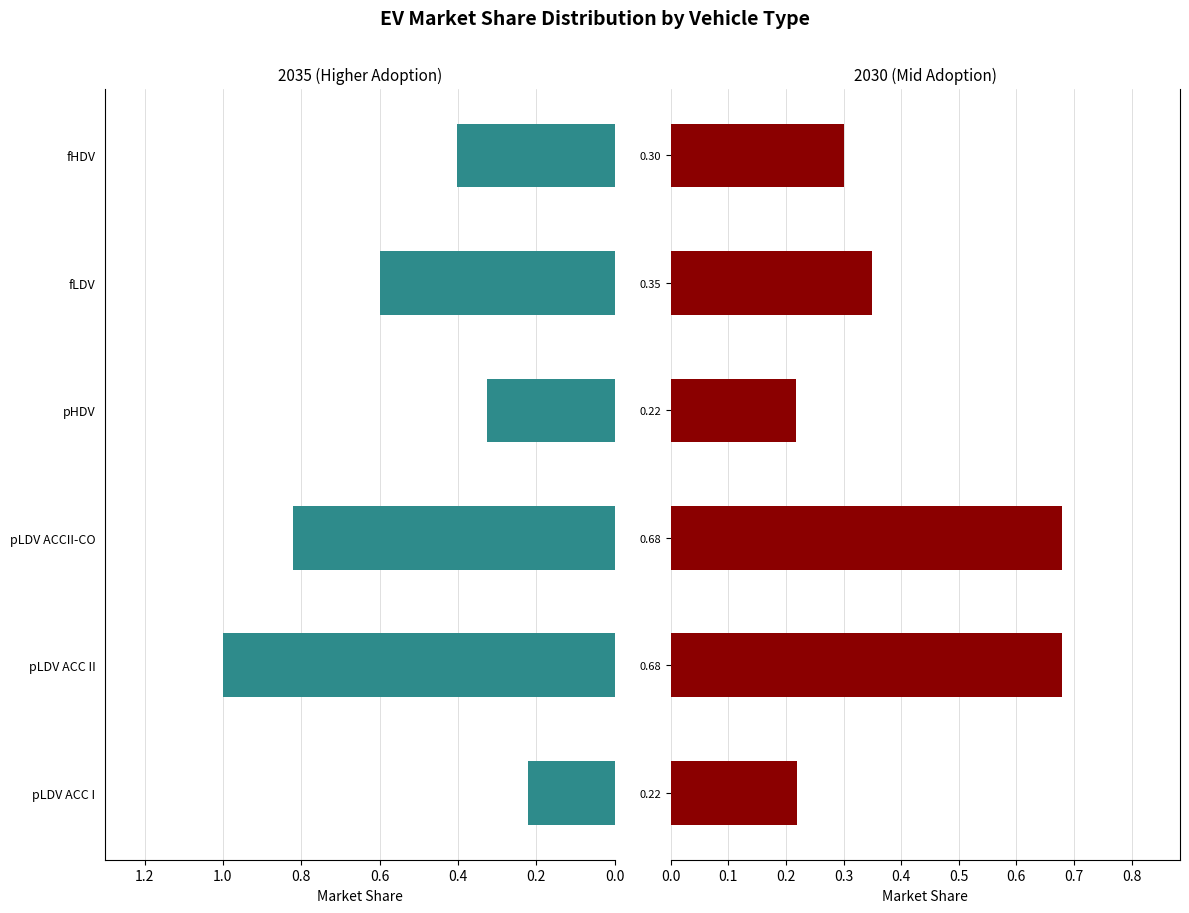

True or false: 2035 has a value of 1.5 at pLDV ACCII-CO.

False